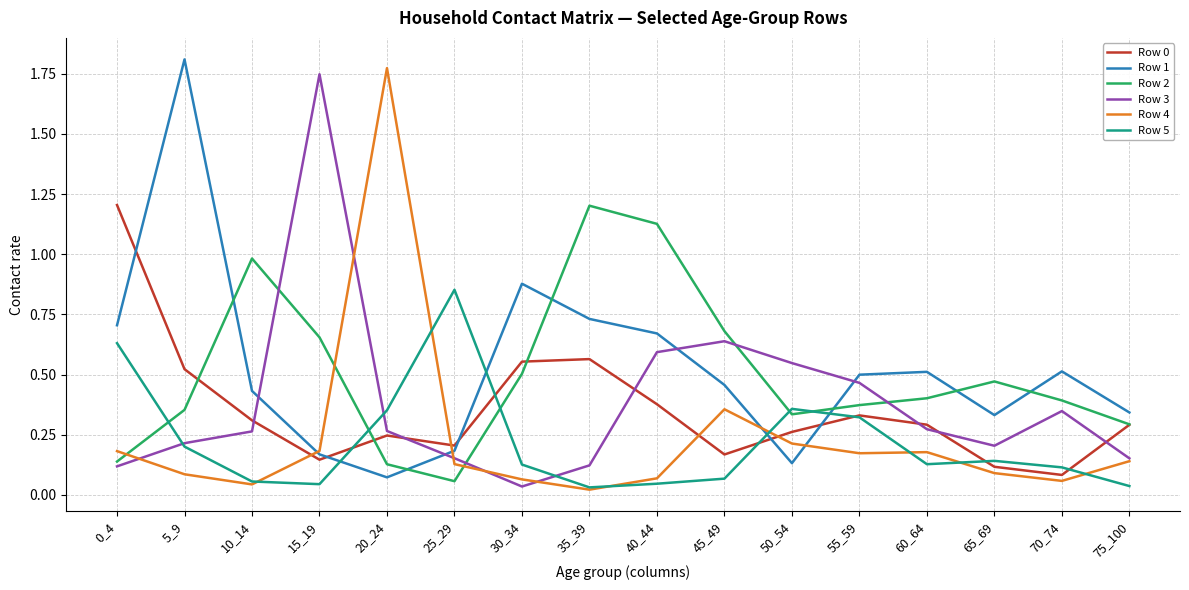

The Row 1 series shows 0.6 at 45_49. True or false?

False